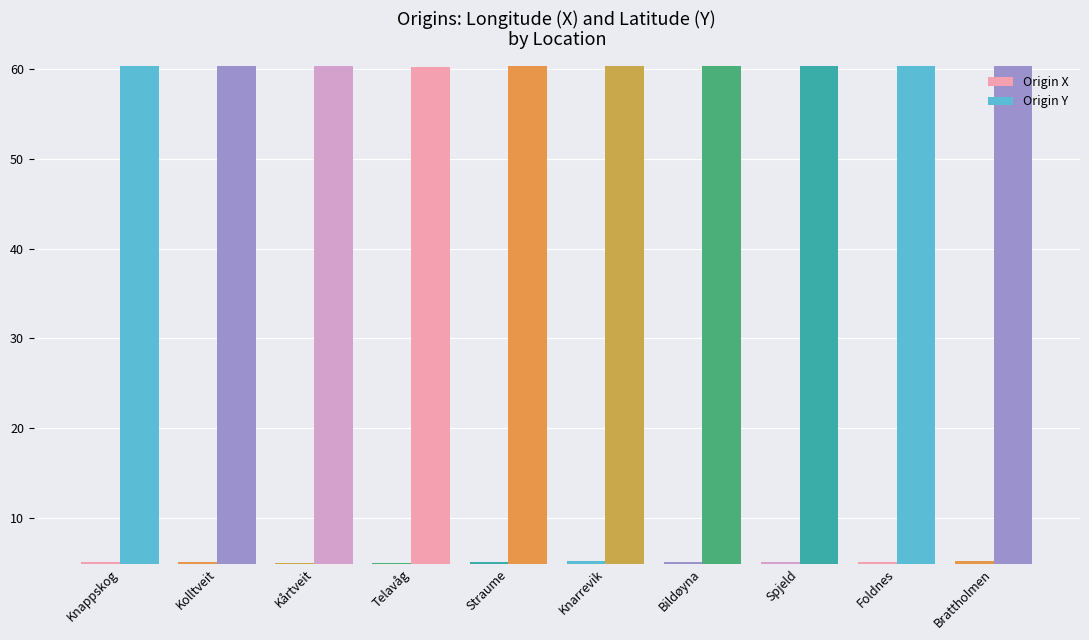

Reading right to left, list all the values displayed in this chart.

Origin X: 5.2	5.1	5.0	5.1	5.2	5.1	5.0	5.0	5.1	5.1
Origin Y: 60.4	60.4	60.4	60.4	60.4	60.4	60.3	60.4	60.4	60.4